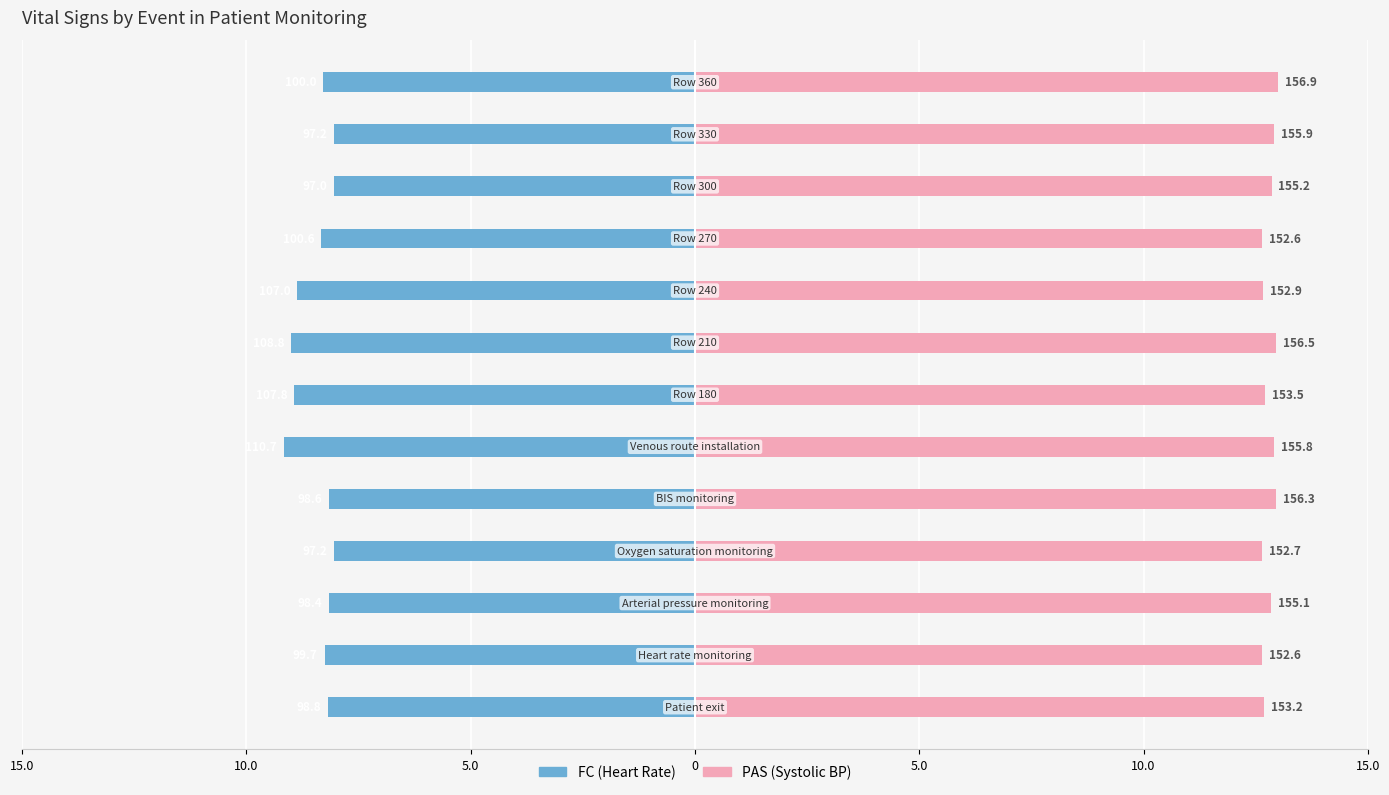

Is the value of PAS at 10.0 greater than the value of FC at 10.0?

Yes